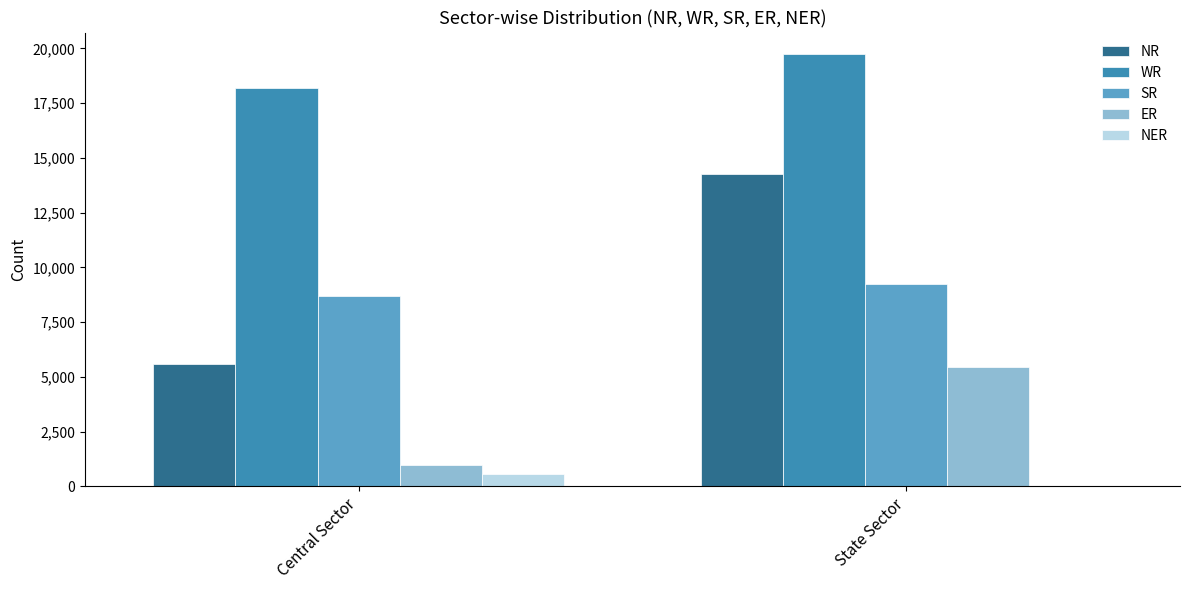

Between Central Sector and State Sector, which series saw the biggest shift?

NR